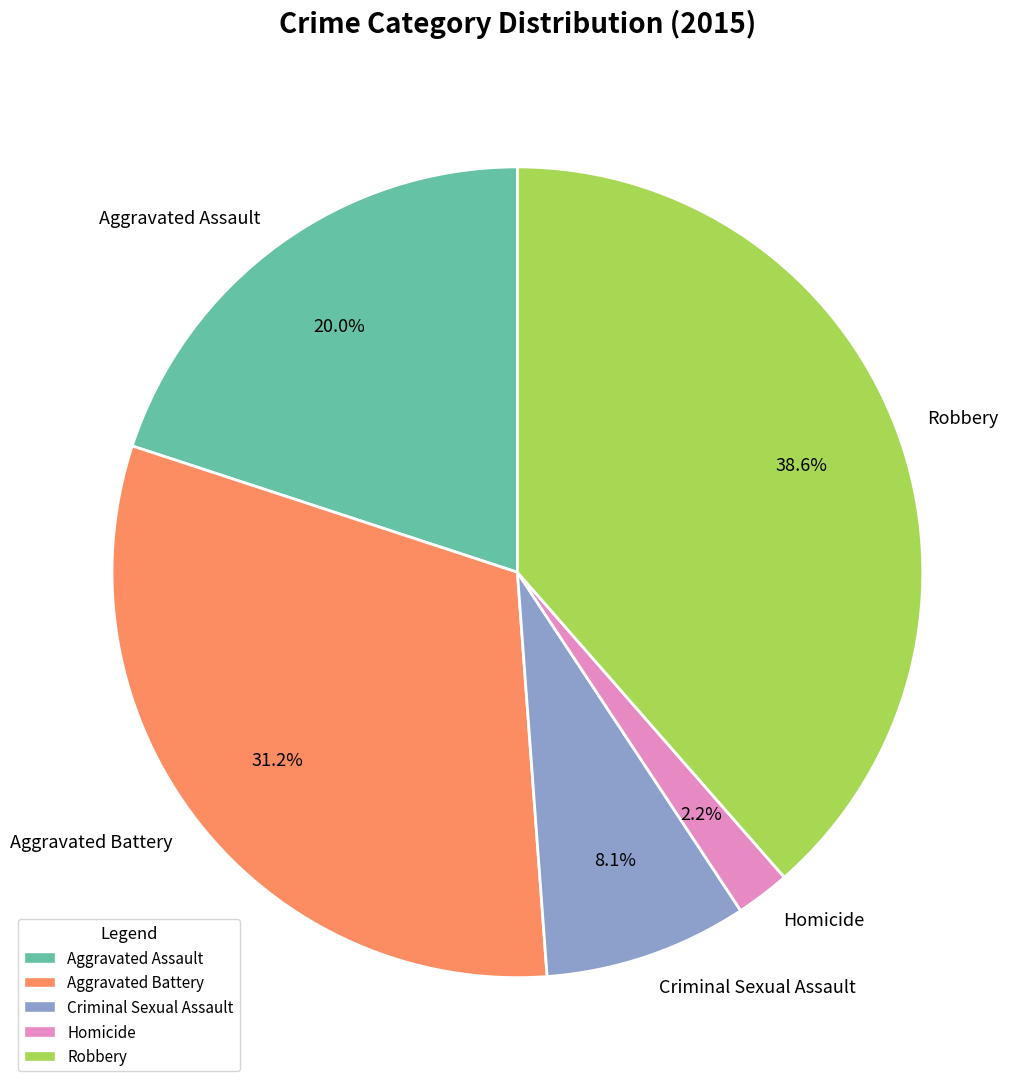

How much of the chart is everything except Homicide?

97.8%